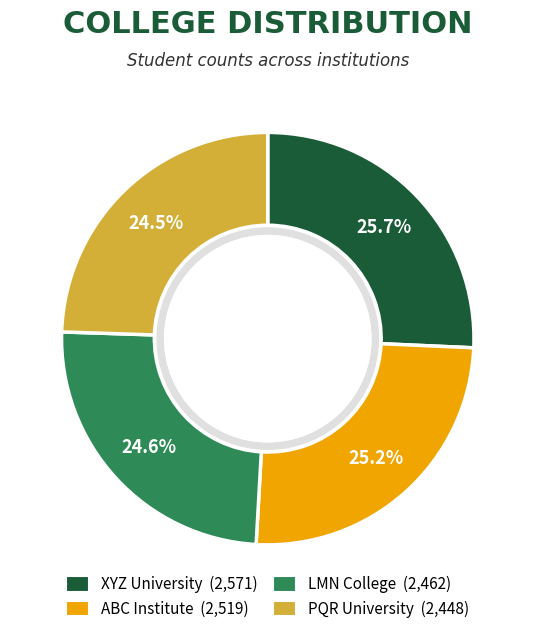

Which slice is the largest?

XYZ University